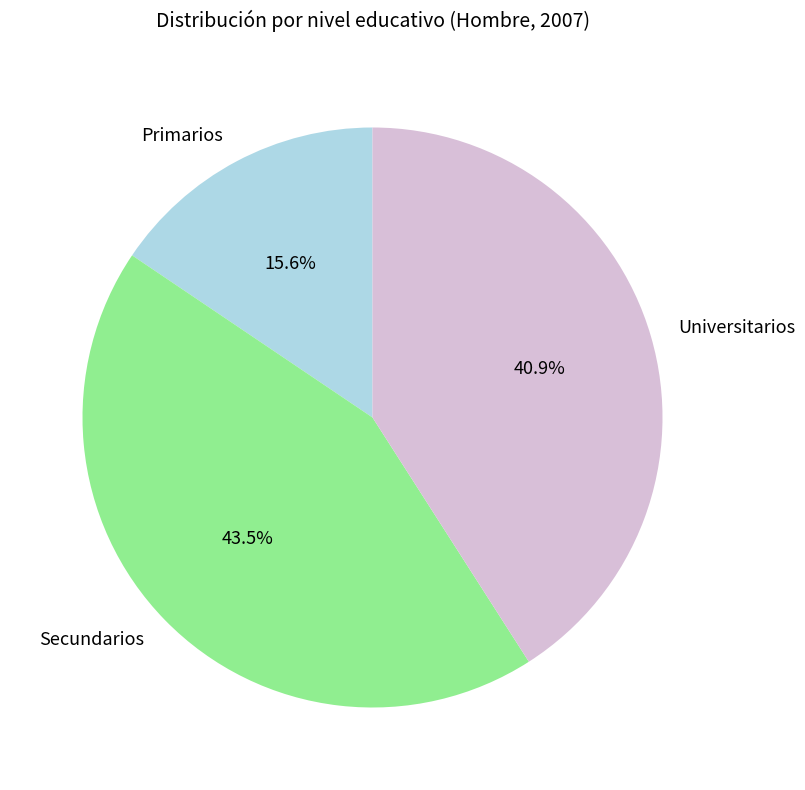

True or false: Primarios accounts for 16% of the total.

True